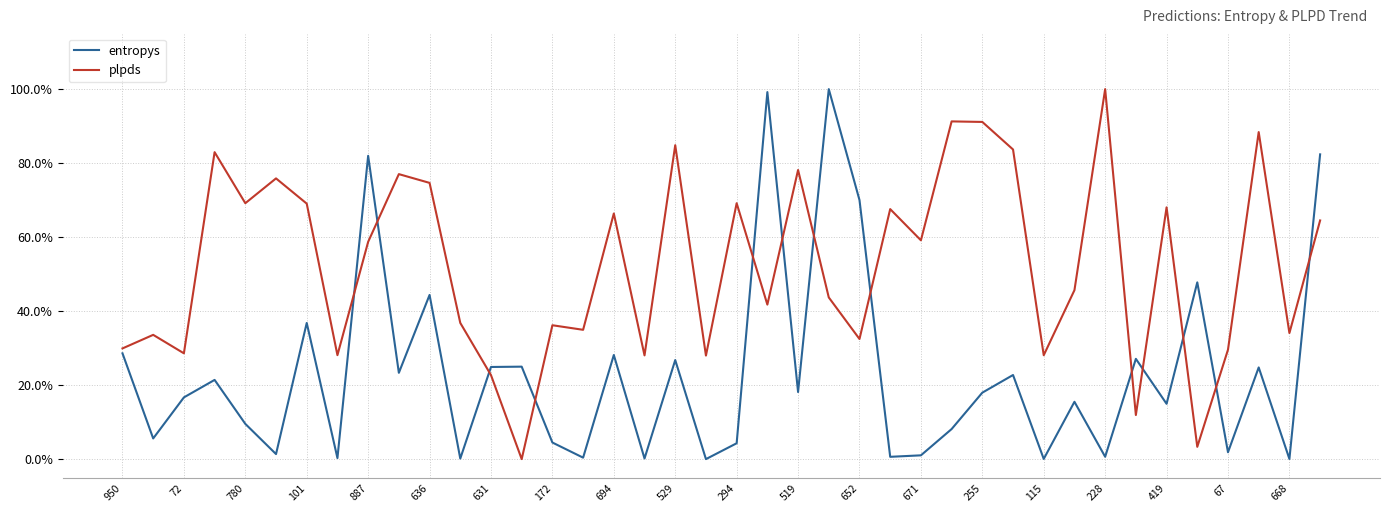

Does the chart have visible grid lines?

Yes